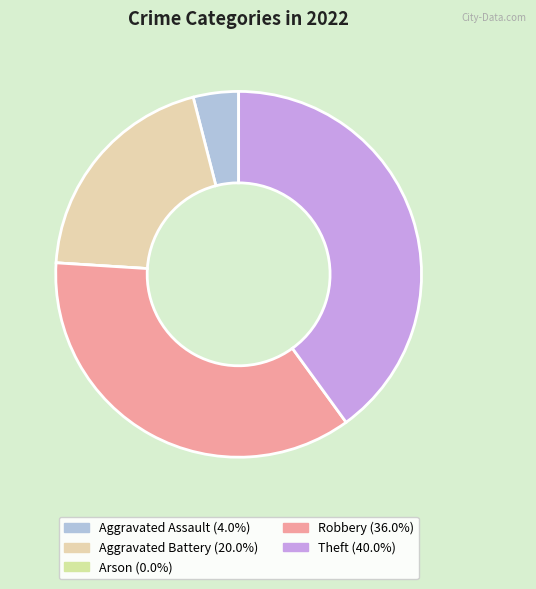

What percentage is the Aggravated Assault slice, to the nearest percent?

4%